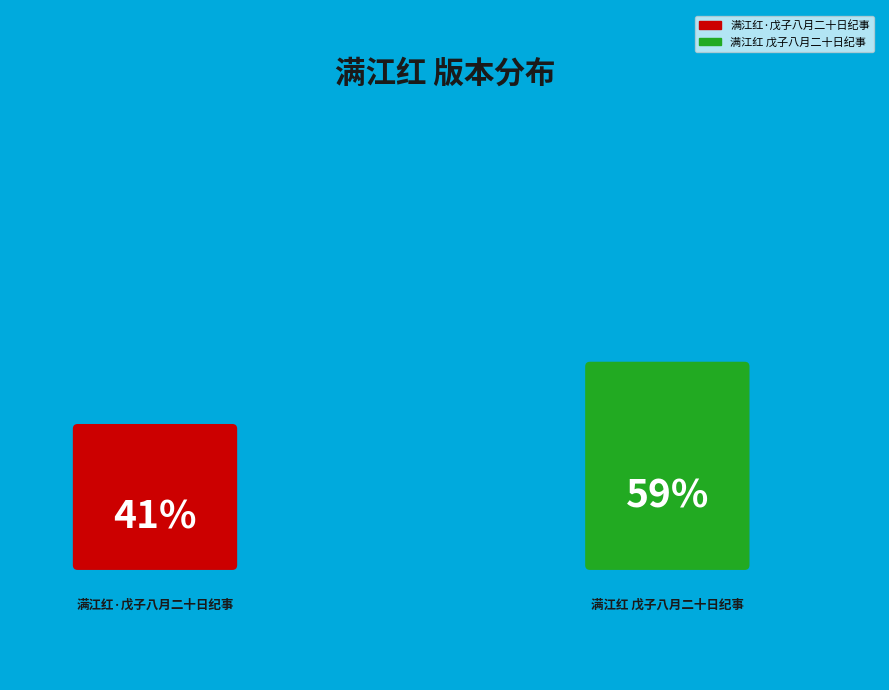

Combined, what portion of the pie is 满江红·戊子八月二十日纪事 and 满江红 戊子八月二十日纪事?

100.0%